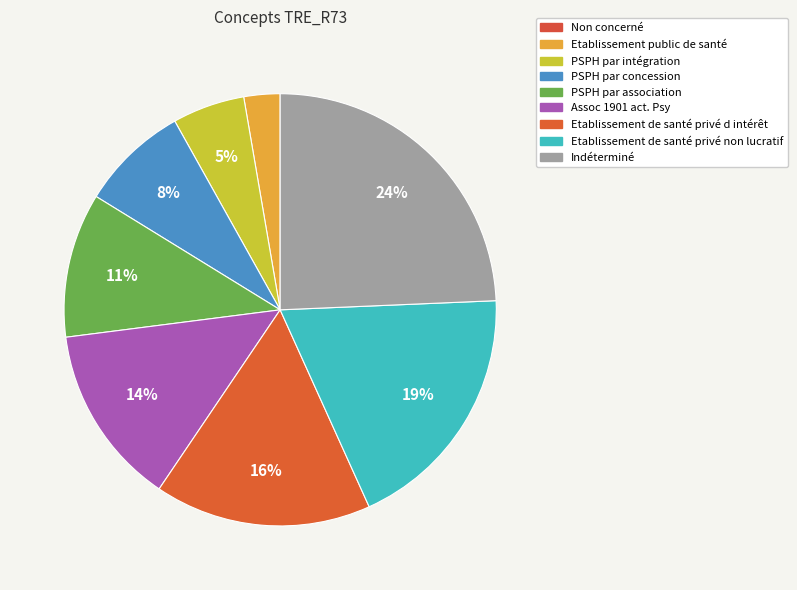

To the nearest percent, what is the average slice percentage?

11%